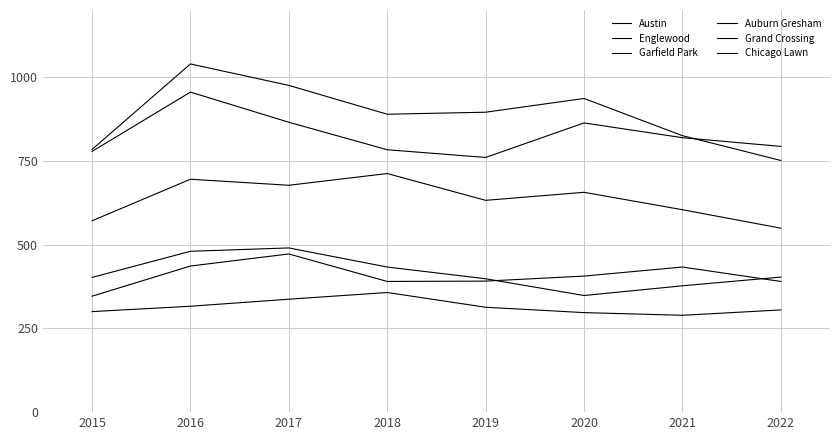

Does the chart have visible grid lines?

Yes